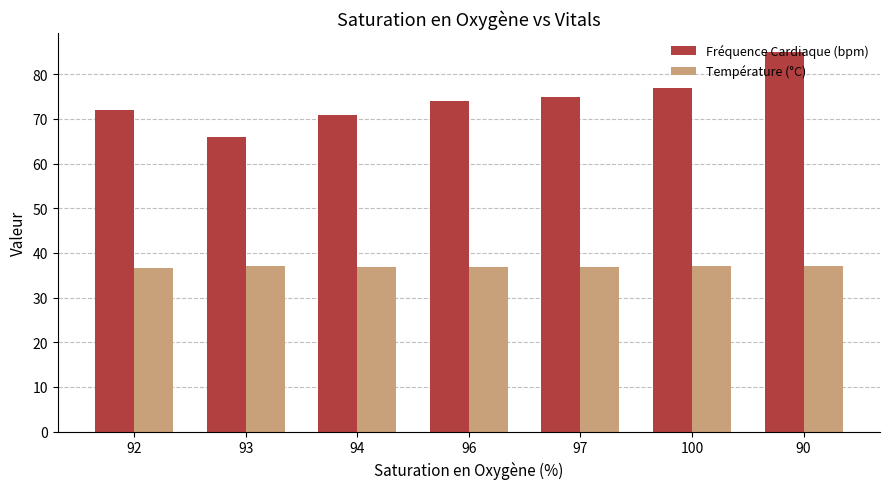

Does the chart contain stacked bars?

No